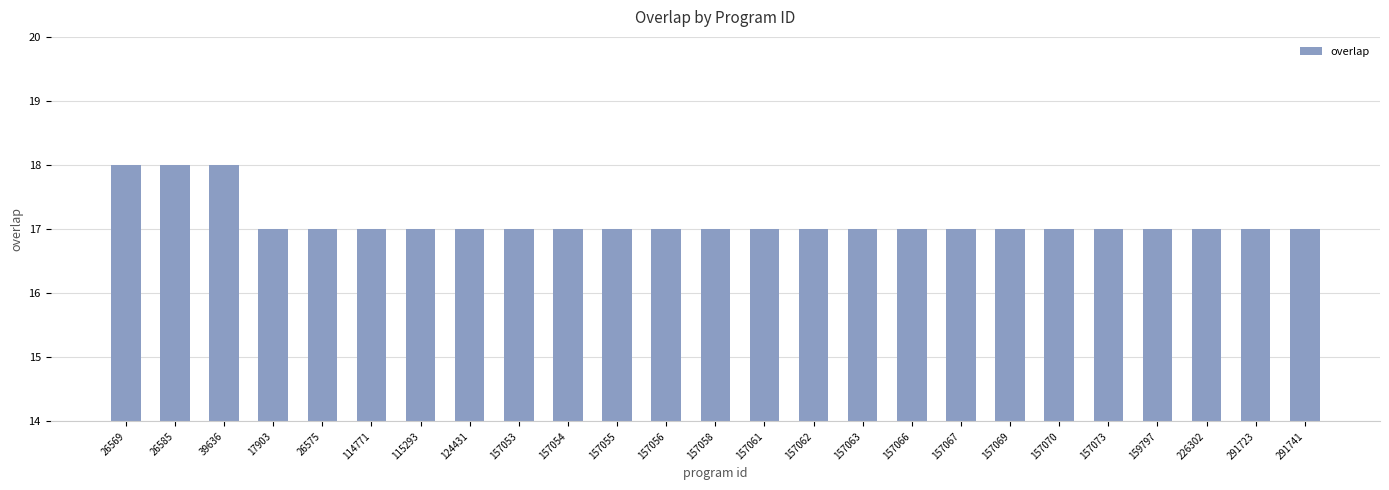

True or false: the data shows 5 at 157073.

False